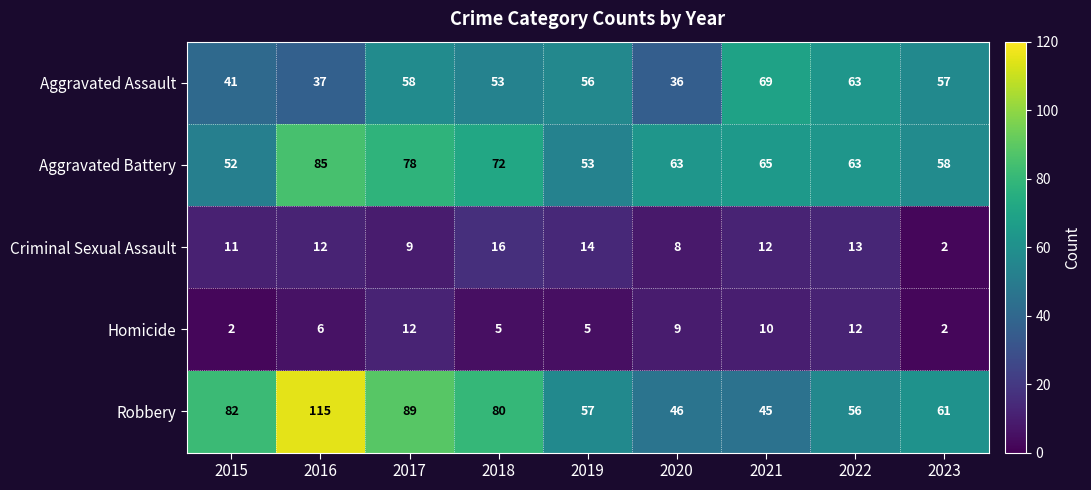

The Aggravated Battery series shows 40 at 2020. True or false?

False